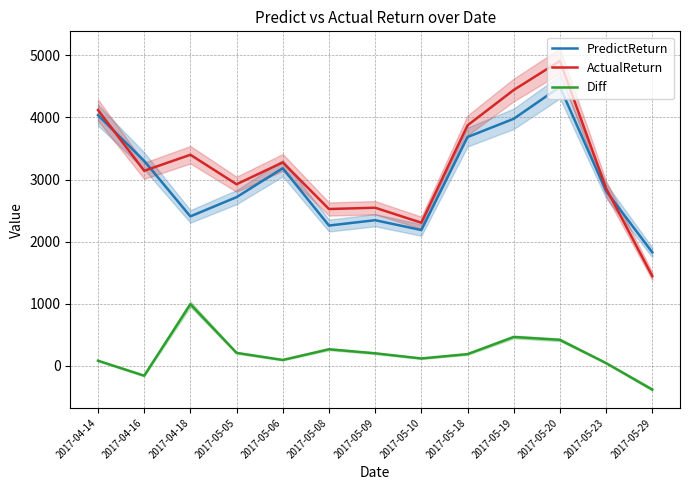

Reading left to right, what are all the values shown in this chart?

PredictReturn: 2017-04-14=4037.2	2017-04-16=3300.3	2017-04-18=2406.5	2017-05-05=2716.4	2017-05-06=3182.1	2017-05-08=2259.0	2017-05-09=2345.0	2017-05-10=2186.4	2017-05-18=3684.6	2017-05-19=3978.5	2017-05-20=4492.2	2017-05-23=2815.3	2017-05-29=1826.9
ActualReturn: 2017-04-14=4118.9	2017-04-16=3140.7	2017-04-18=3398.9	2017-05-05=2924.0	2017-05-06=3275.9	2017-05-08=2525.0	2017-05-09=2546.0	2017-05-10=2304.3	2017-05-18=3872.6	2017-05-19=4442.2	2017-05-20=4910.1	2017-05-23=2858.4	2017-05-29=1443.9
Diff: 2017-04-14=81.7	2017-04-16=-159.6	2017-04-18=992.4	2017-05-05=207.7	2017-05-06=93.8	2017-05-08=266.0	2017-05-09=201.0	2017-05-10=117.9	2017-05-18=187.9	2017-05-19=463.7	2017-05-20=417.9	2017-05-23=43.1	2017-05-29=-383.0